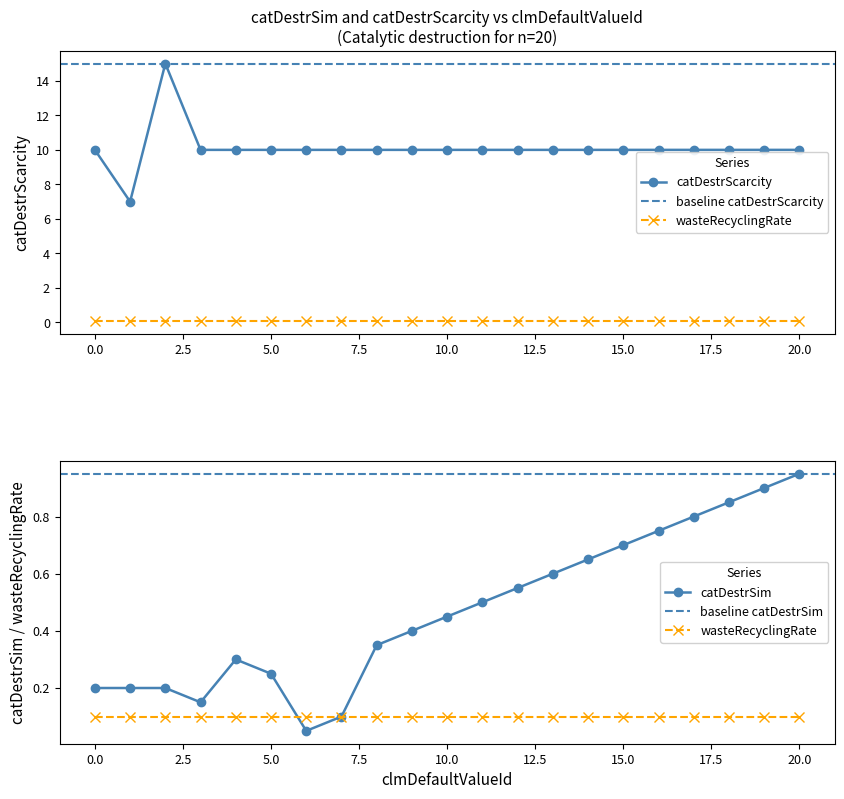

Reading left to right, extract all data points from this chart.

catDestrSim: 0=0.2	1=0.2	2=0.2	3=0.1	4=0.3	5=0.2	6=0.1	7=0.1	8=0.3	9=0.4	10=0.5	11=0.5	12=0.6	13=0.6	14=0.7	15=0.7	16=0.8	17=0.8	18=0.8	19=0.9	20=0.9
catDestrScarcity: 0=10.0	1=7.0	2=15.0	3=10.0	4=10.0	5=10.0	6=10.0	7=10.0	8=10.0	9=10.0	10=10.0	11=10.0	12=10.0	13=10.0	14=10.0	15=10.0	16=10.0	17=10.0	18=10.0	19=10.0	20=10.0